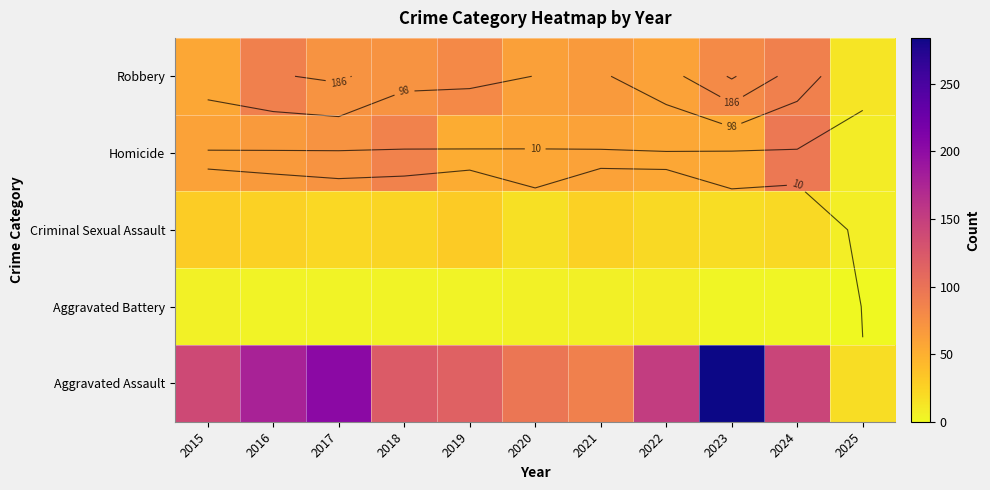

What is the lowest value of the Homicide series?

8